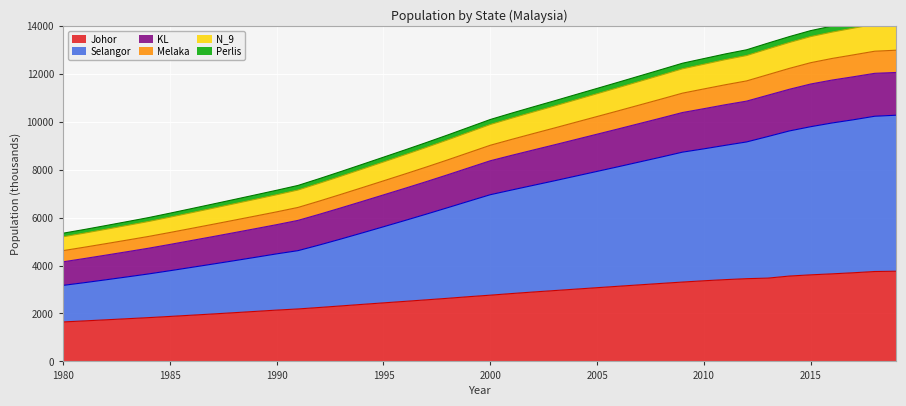

True or false: Perlis and Melaka intersect in this chart.

False